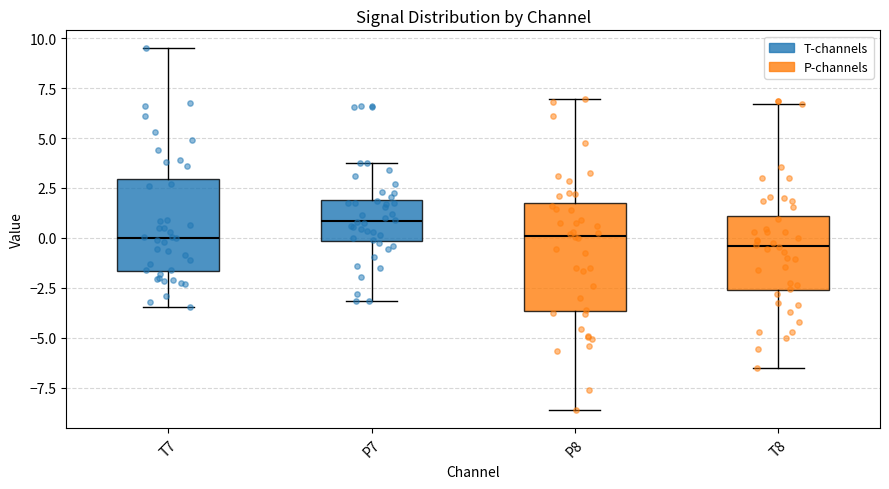

Reading left to right, read every box against the y-axis: the position of its median line, the range the box covers, and the ends of its whiskers. The values are not printed on the chart, so give them approximately, as read against the axis.

T7: median 0.0, box -1.5 to 3.0, whiskers -3.5 to 9.5
P7: median 1.0, box 0.0 to 2.0, whiskers -3.0 to 4.0
P8: median 0.0, box -3.5 to 1.5, whiskers -8.5 to 7.0
T8: median -0.5, box -2.5 to 1.0, whiskers -6.5 to 6.5